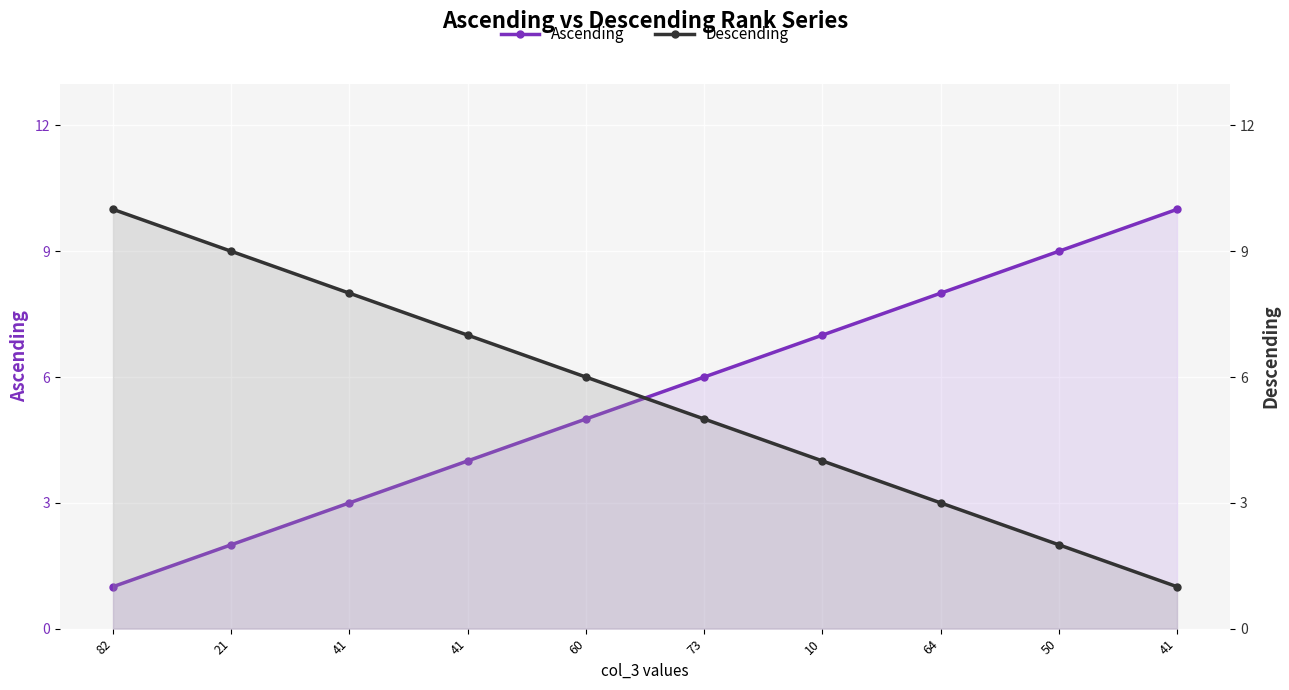

How many values in the Ascending series are below 6?

5